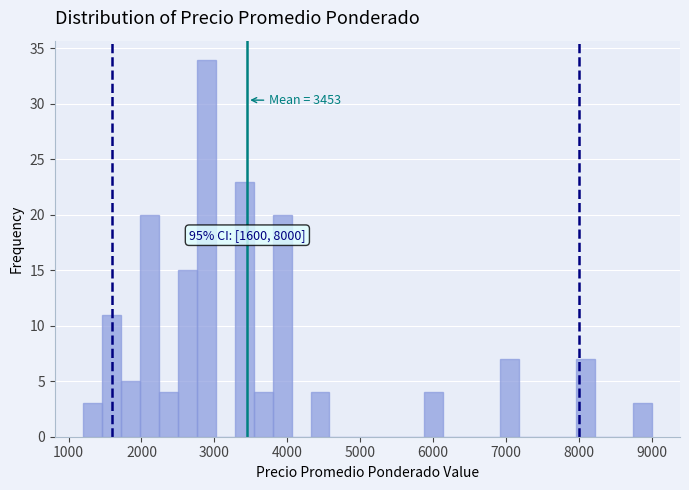

Around what value on the x-axis is the tallest bar? Give the approximate position of its centre, as read against the axis.

2900